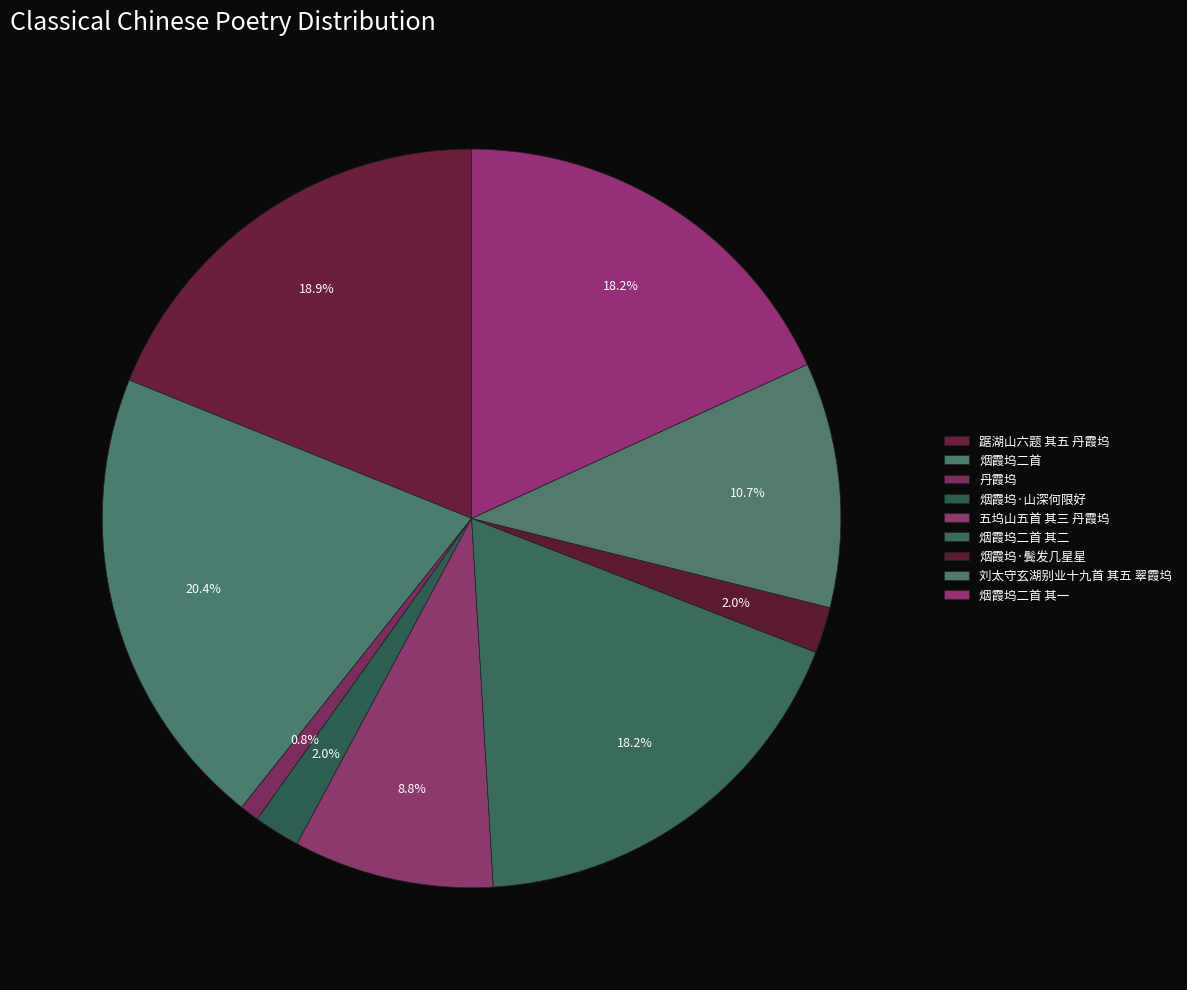

Rank the categories by value from highest to lowest.

烟霞坞二首, 踞湖山六题 其五 丹霞坞, 烟霞坞二首 其一, 烟霞坞二首 其二, 刘太守玄湖别业十九首 其五 翠霞坞, 五坞山五首 其三 丹霞坞, 烟霞坞·鬓发几星星, 烟霞坞·山深何限好, 丹霞坞